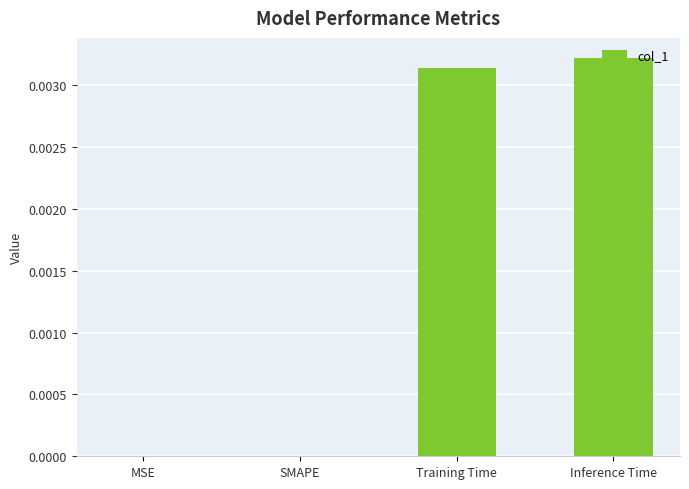

Which category has the highest value across all series?

Inference Time